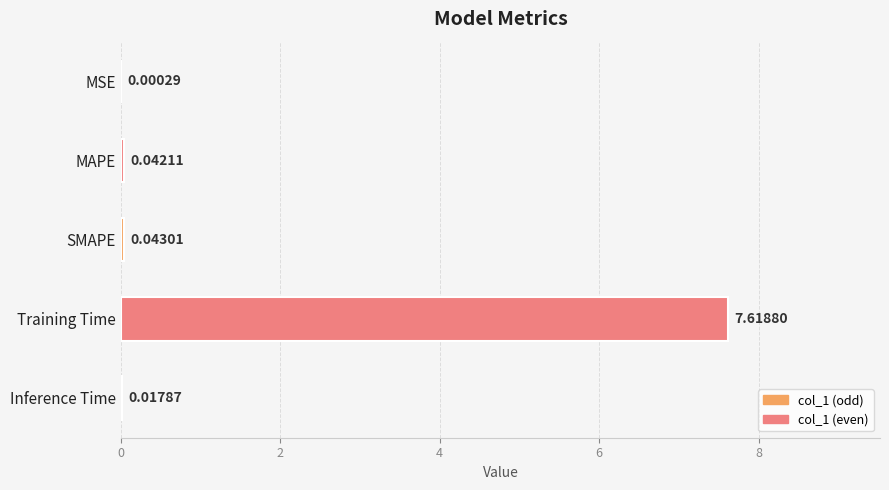

What is the average value?

1.5